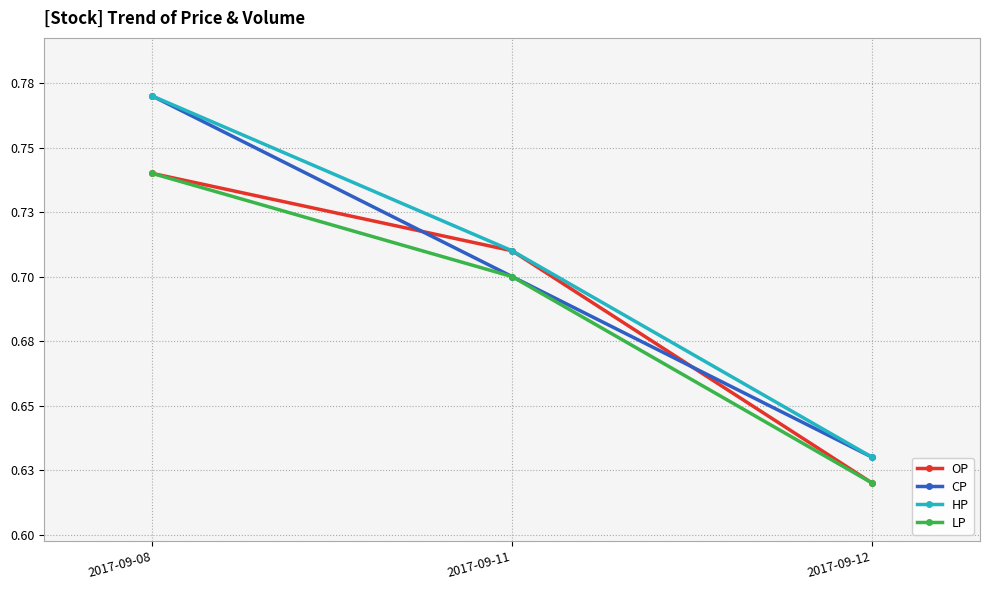

How many CP values are between 0 and 1?

3